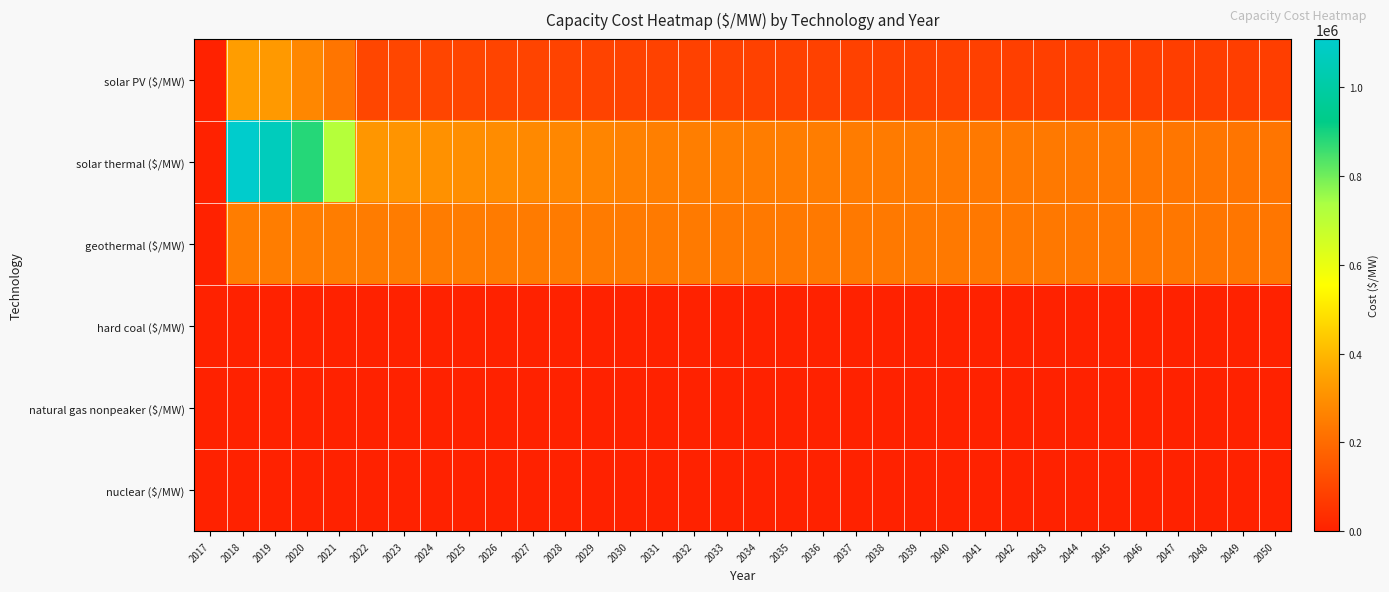

What is the maximum value shown in the chart?

1108967.4